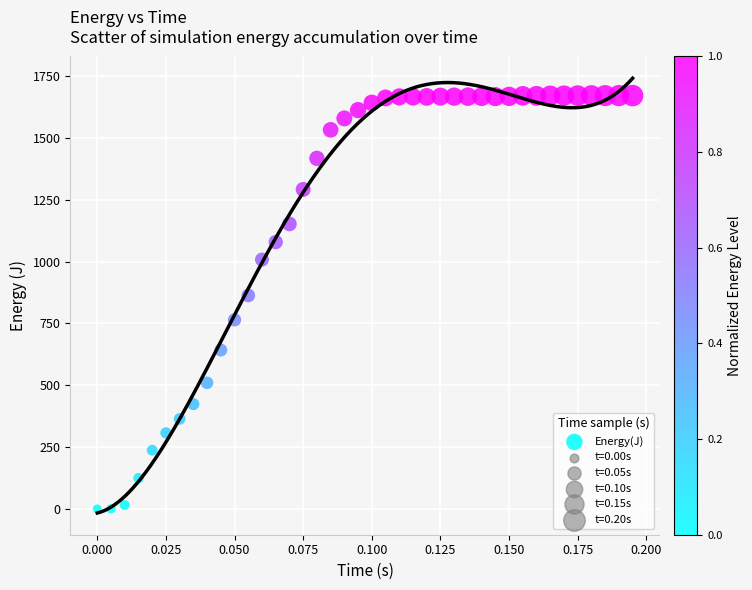

What Y value in the scatter plot is closest to 835?

863.0